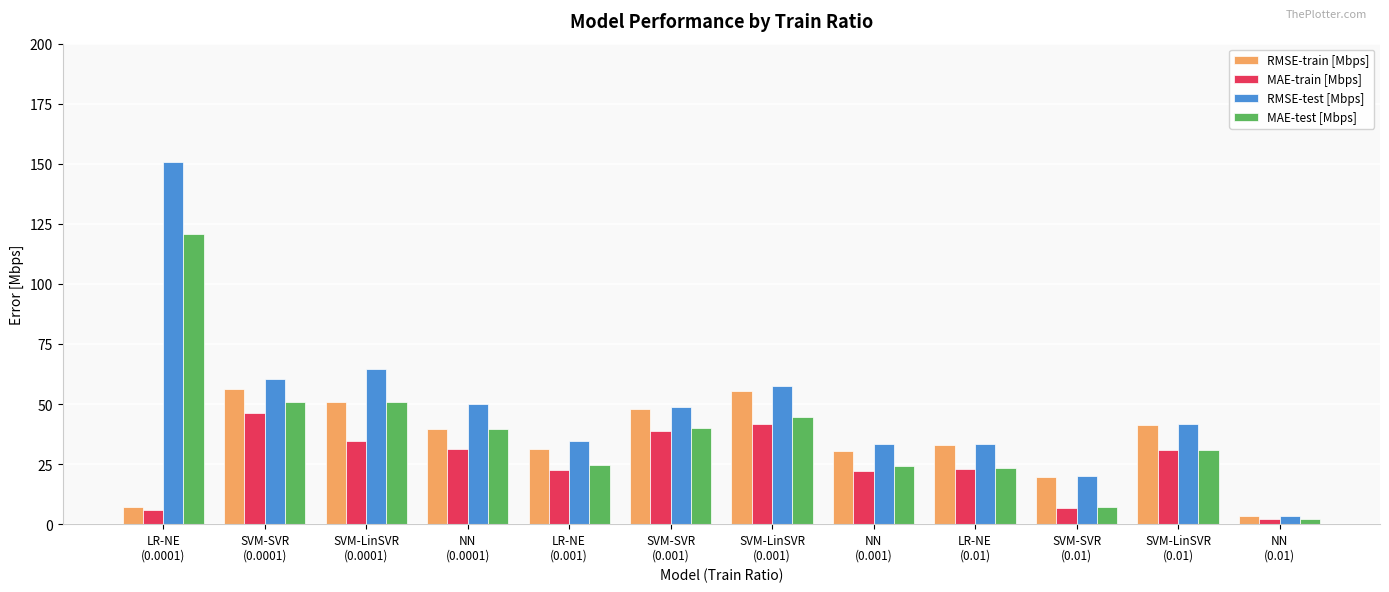

List the series in order of their peak value, highest first.

RMSE-test [Mbps], MAE-test [Mbps], RMSE-train [Mbps], MAE-train [Mbps]